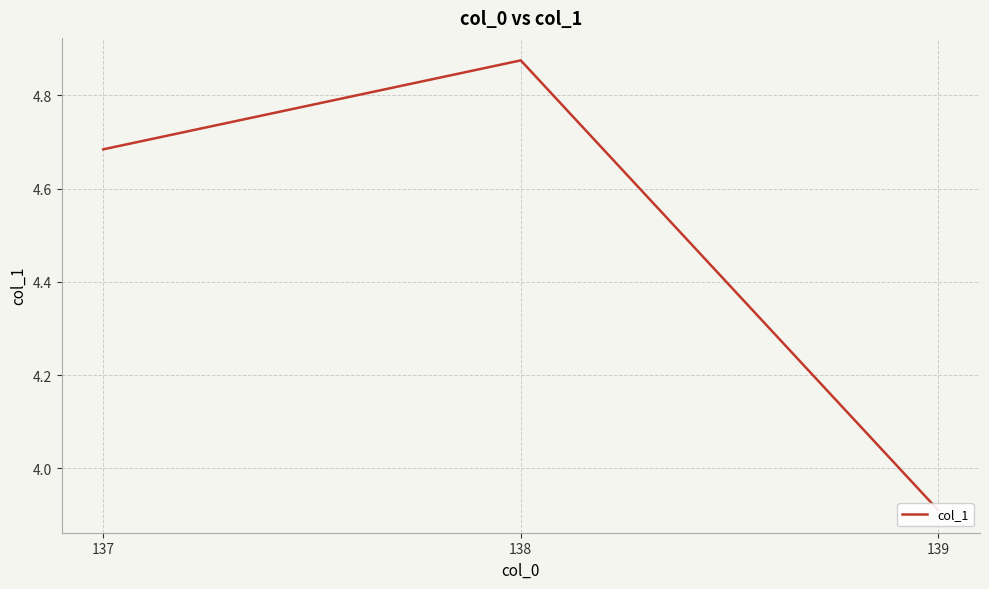

What is the ratio of the value at 139 to the value at 138?

0.8